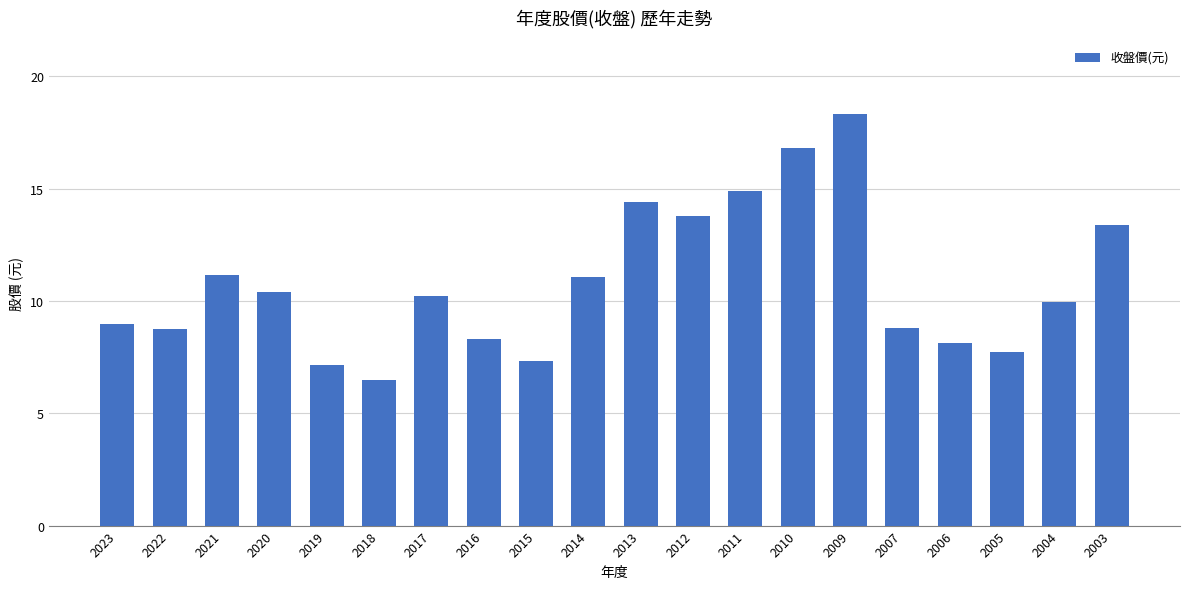

Between 2005 and 2003, which is larger?

2003